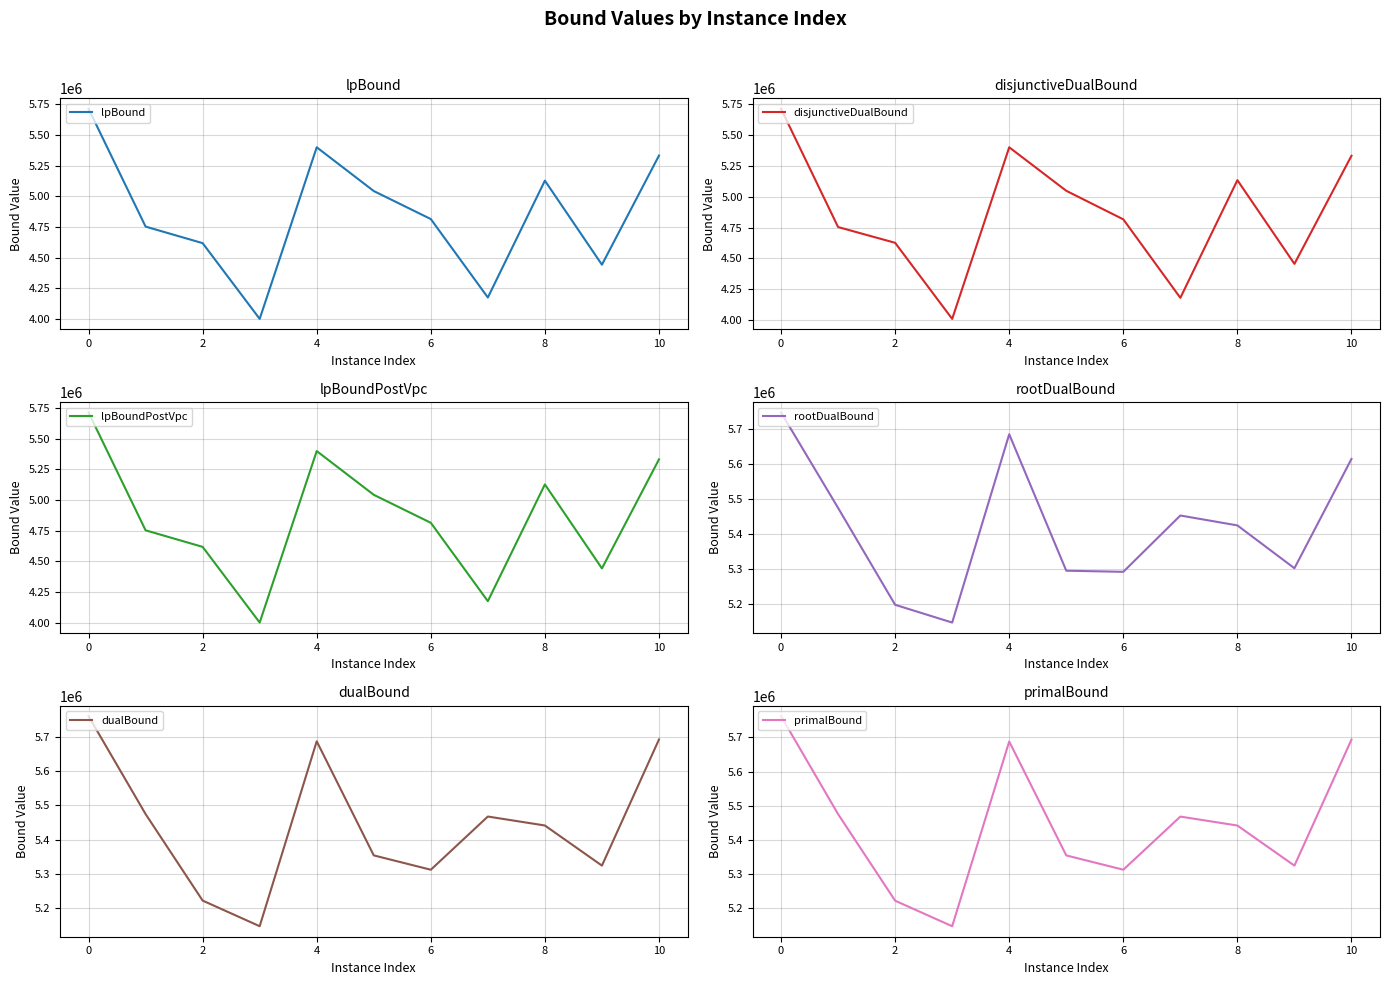

Count the number of categories in the chart.

11